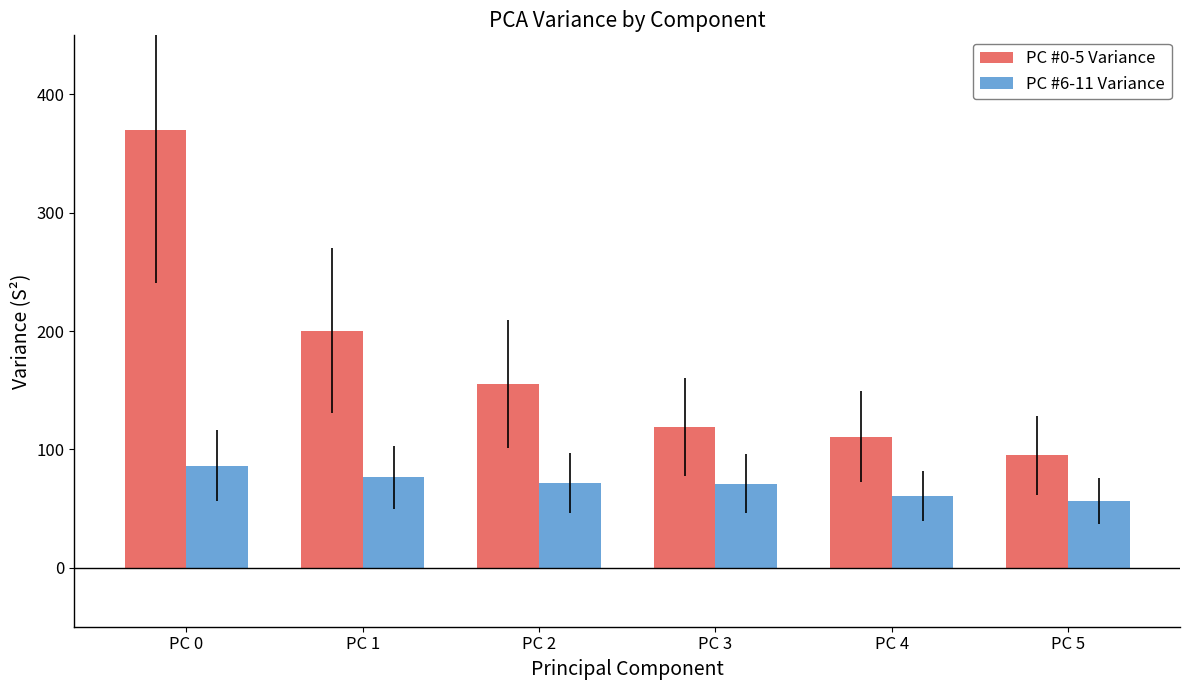

Rank the series by their average value, from lowest to highest.

PC #6-11 Variance, PC #0-5 Variance